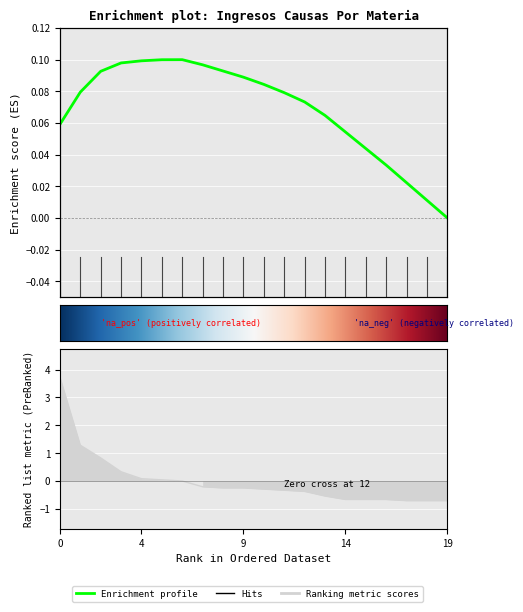

The value at 14 is -0.4. True or false?

False